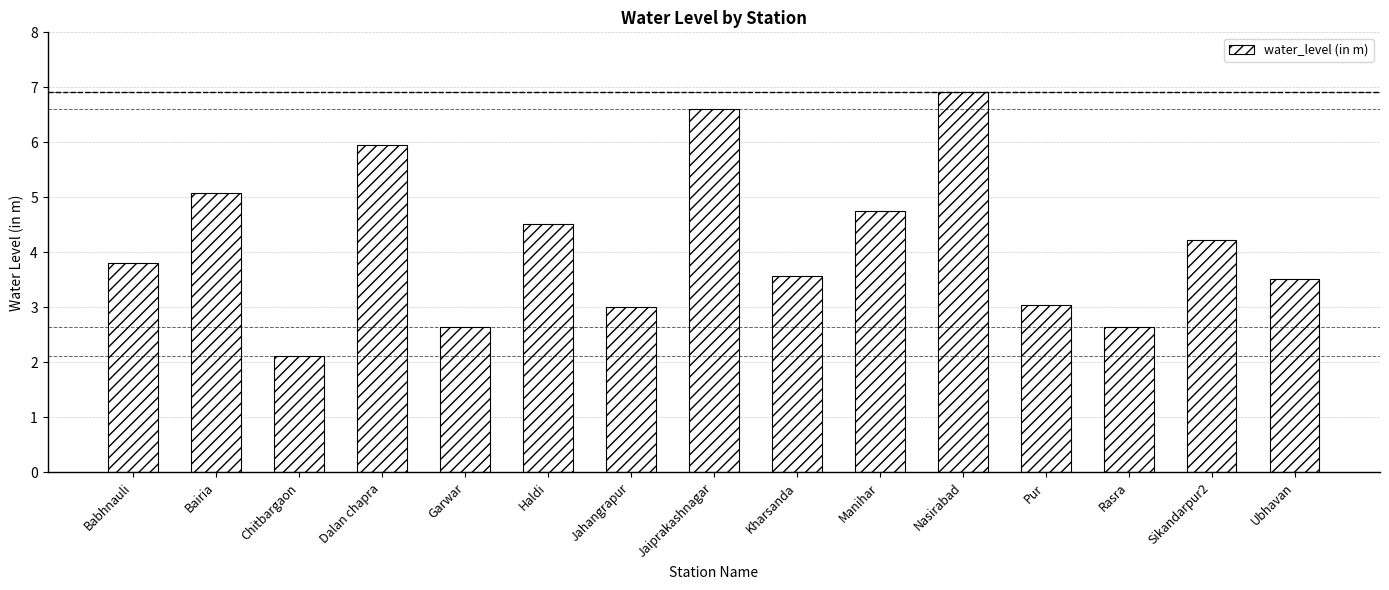

What is the sum of all values?

62.4